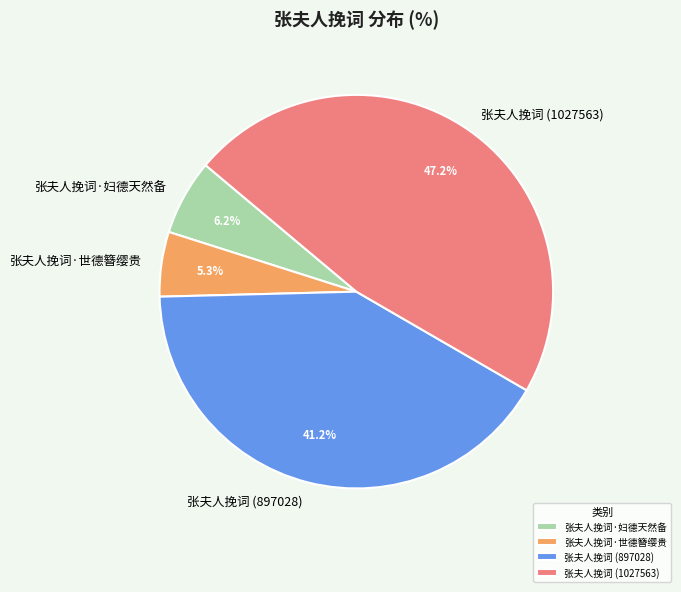

How many segments does this pie chart have?

4